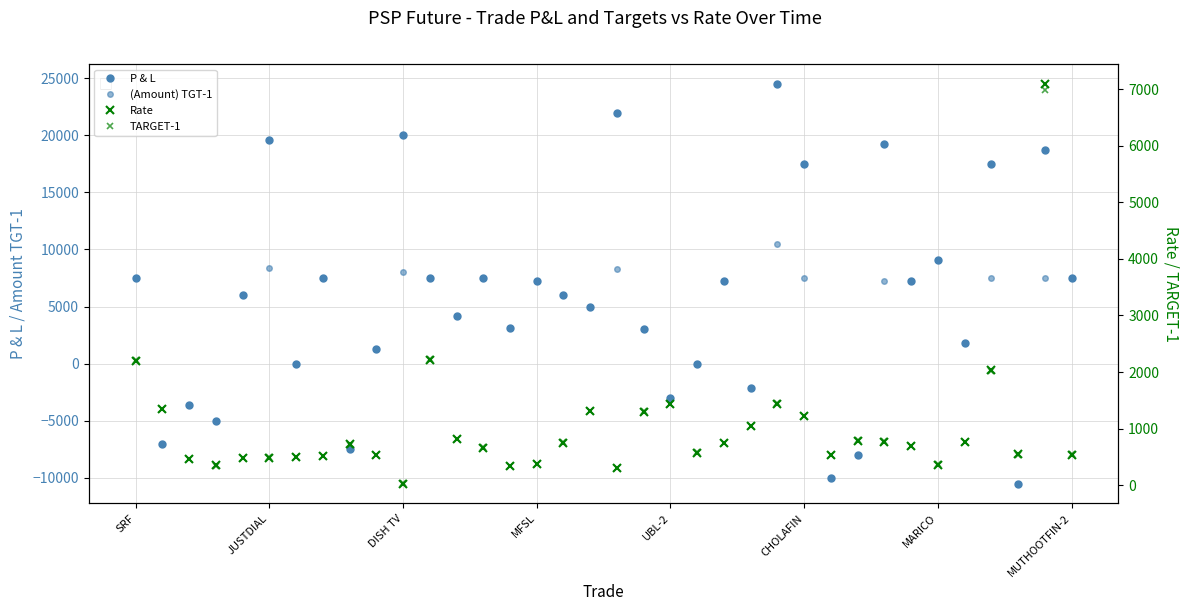

Between MFSL and SRF, which is larger?

SRF